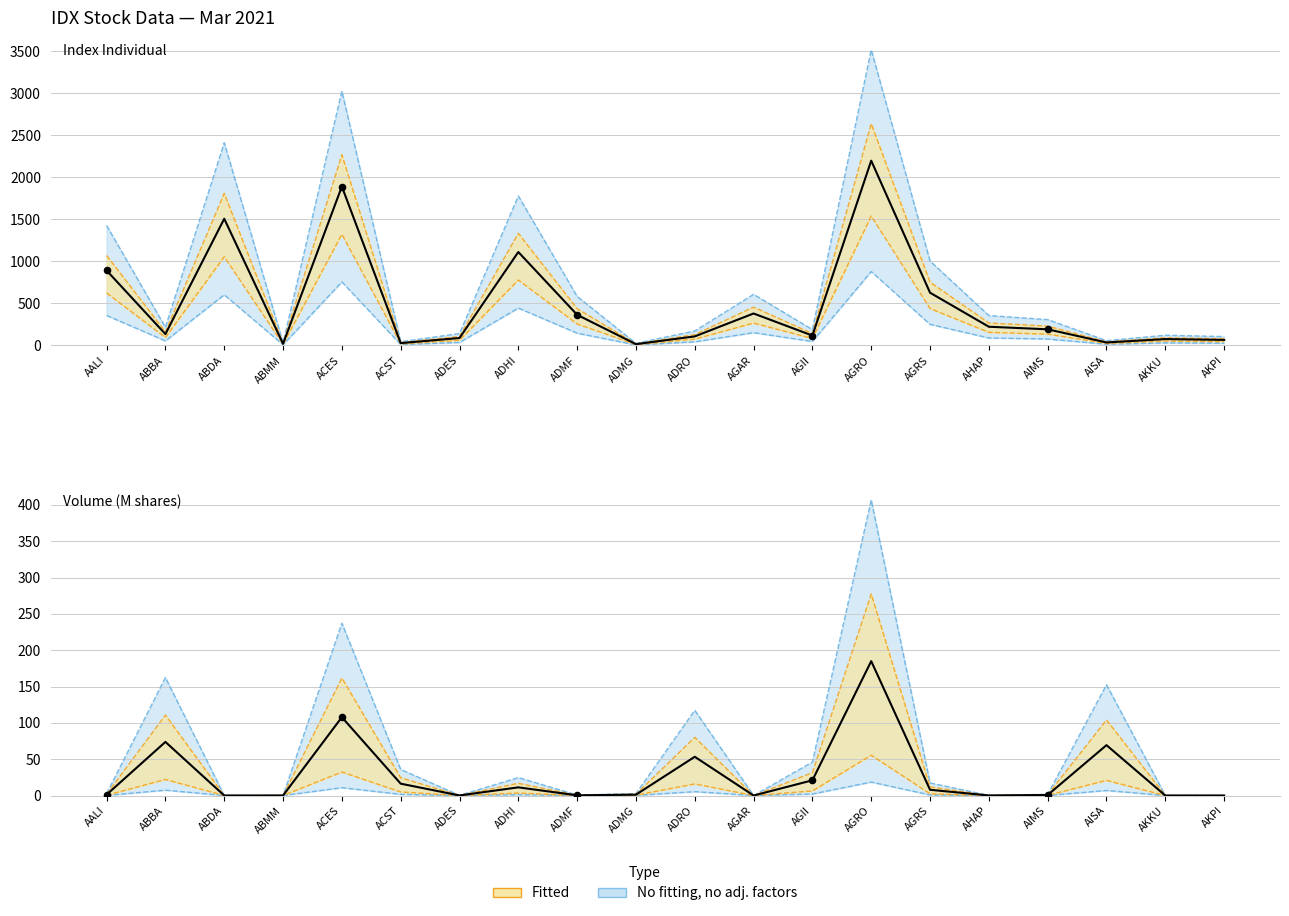

What is the total value across all series at ABMM?

24.1